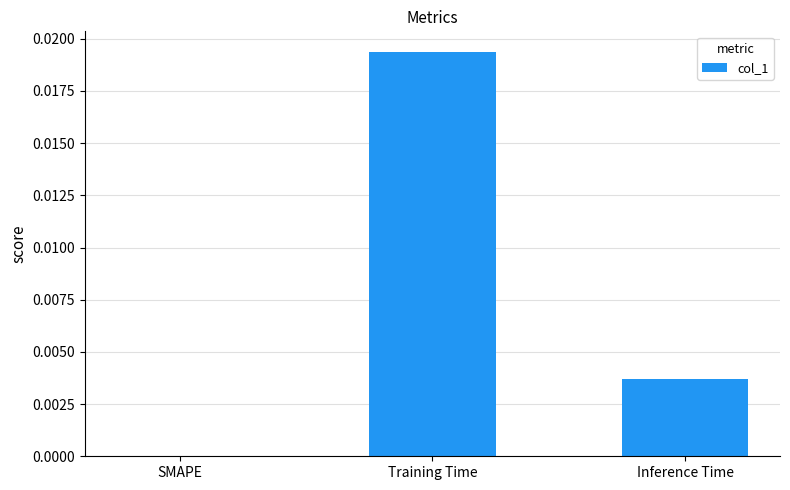

Which category has the highest value across all series?

Training Time